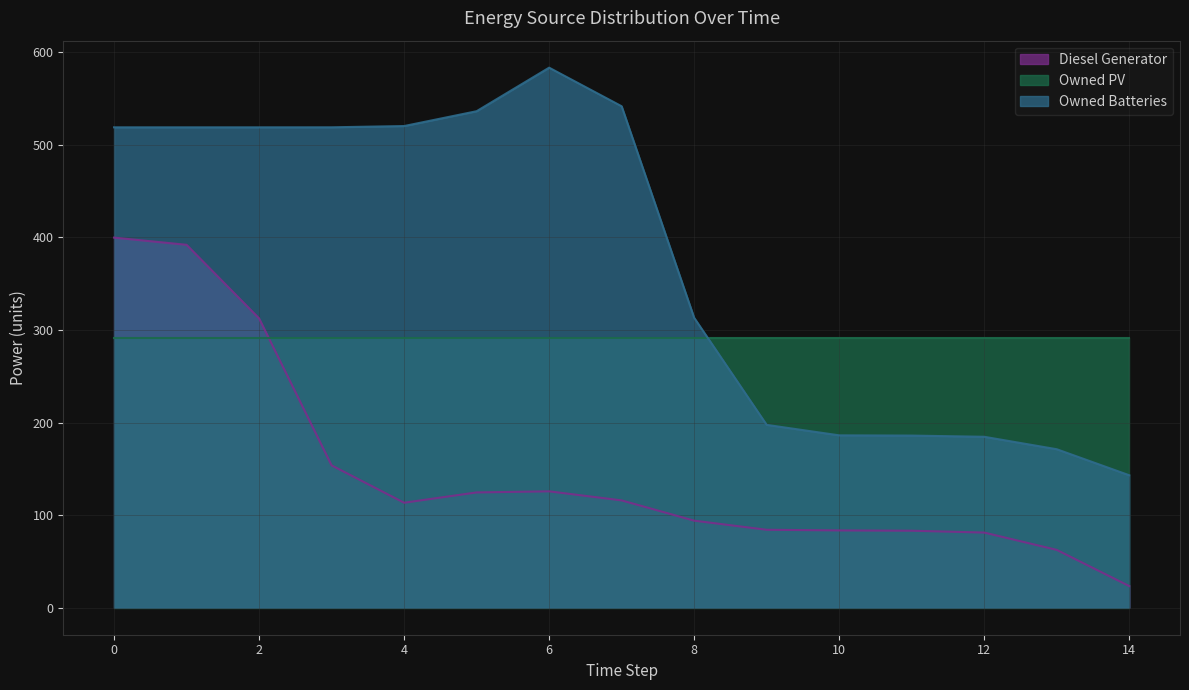

True or false: Diesel Generator and Owned Batteries cross at least once.

False